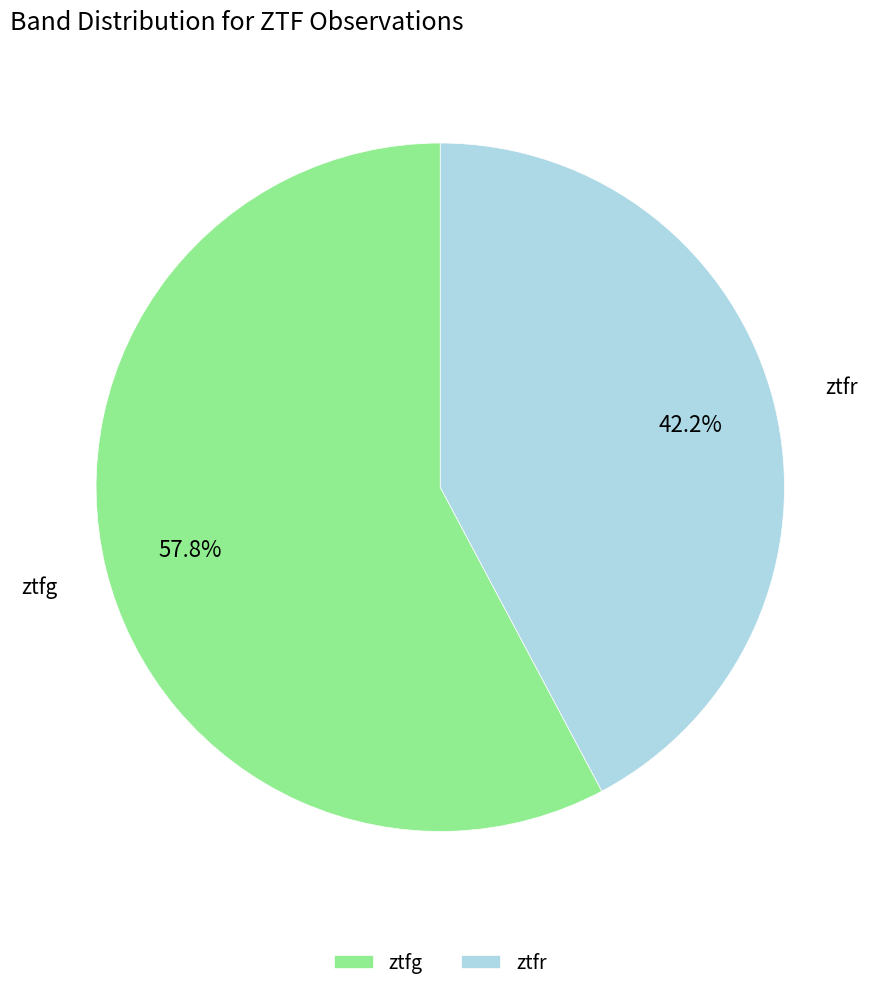

Is it true that ztfr is 28% of the pie?

False